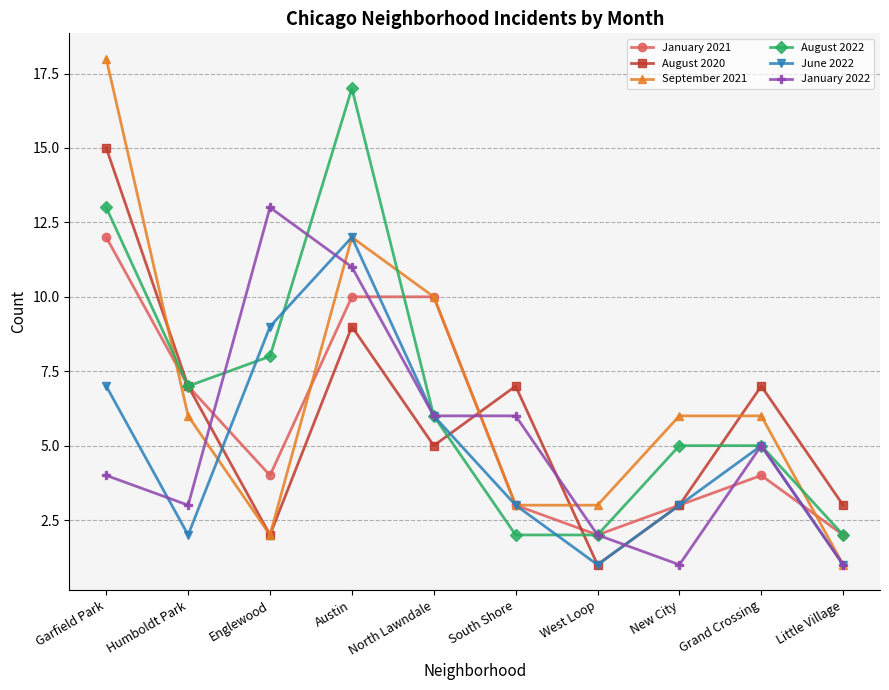

What position from the right is Little Village?

1